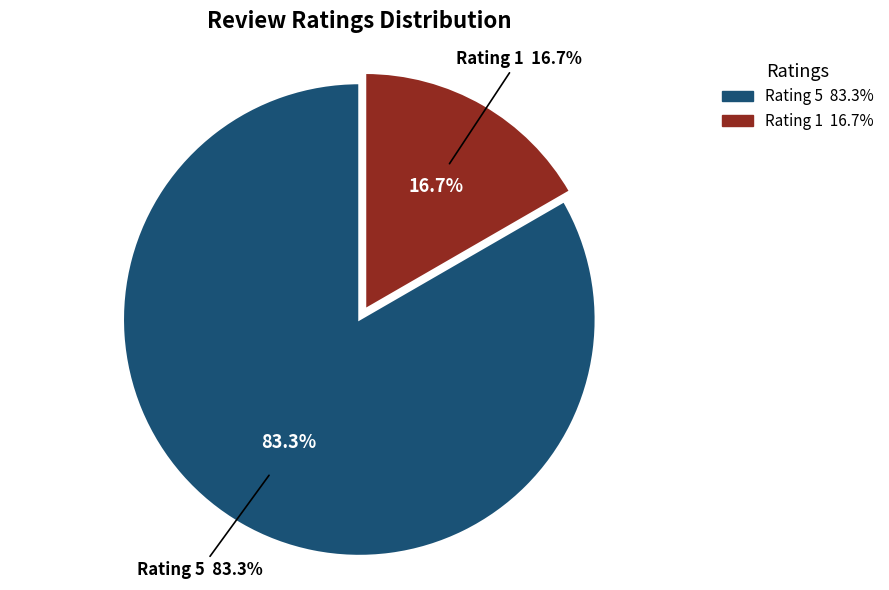

Rank the categories by value from highest to lowest.

Rating 5, Rating 1